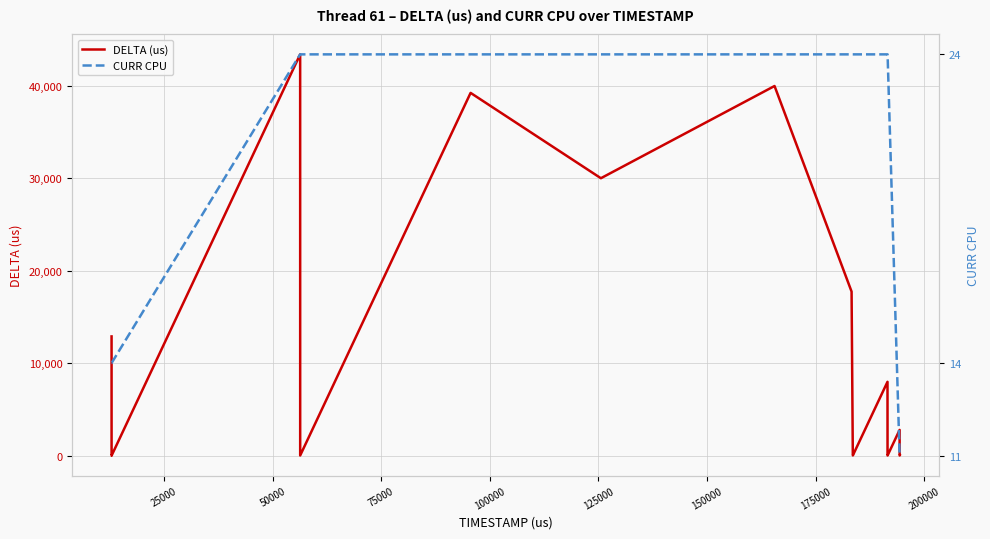

At 100000, list the series in order from largest to smallest.

DELTA (us), CURR CPU